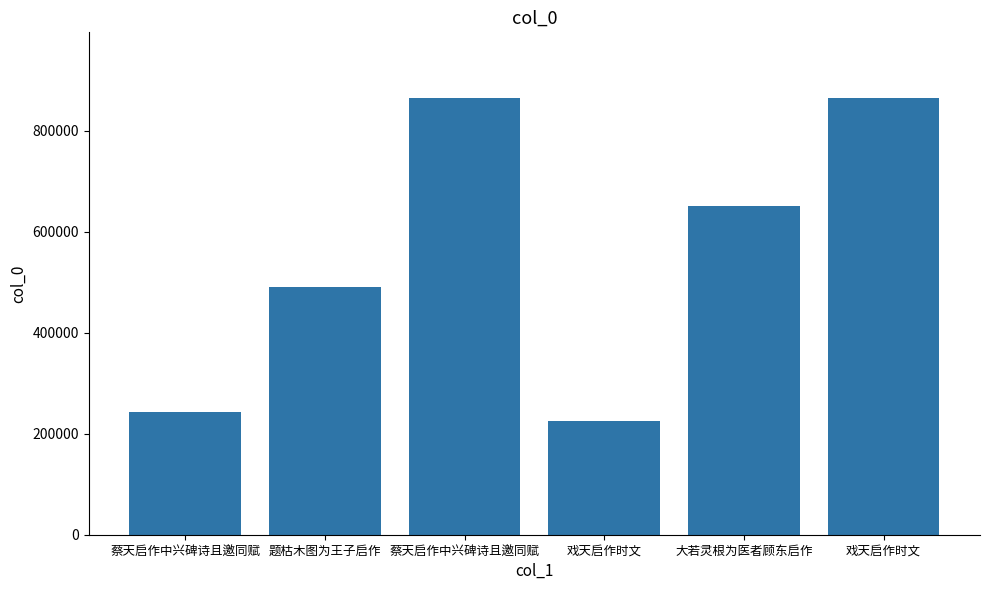

How many bars are there in total?

6